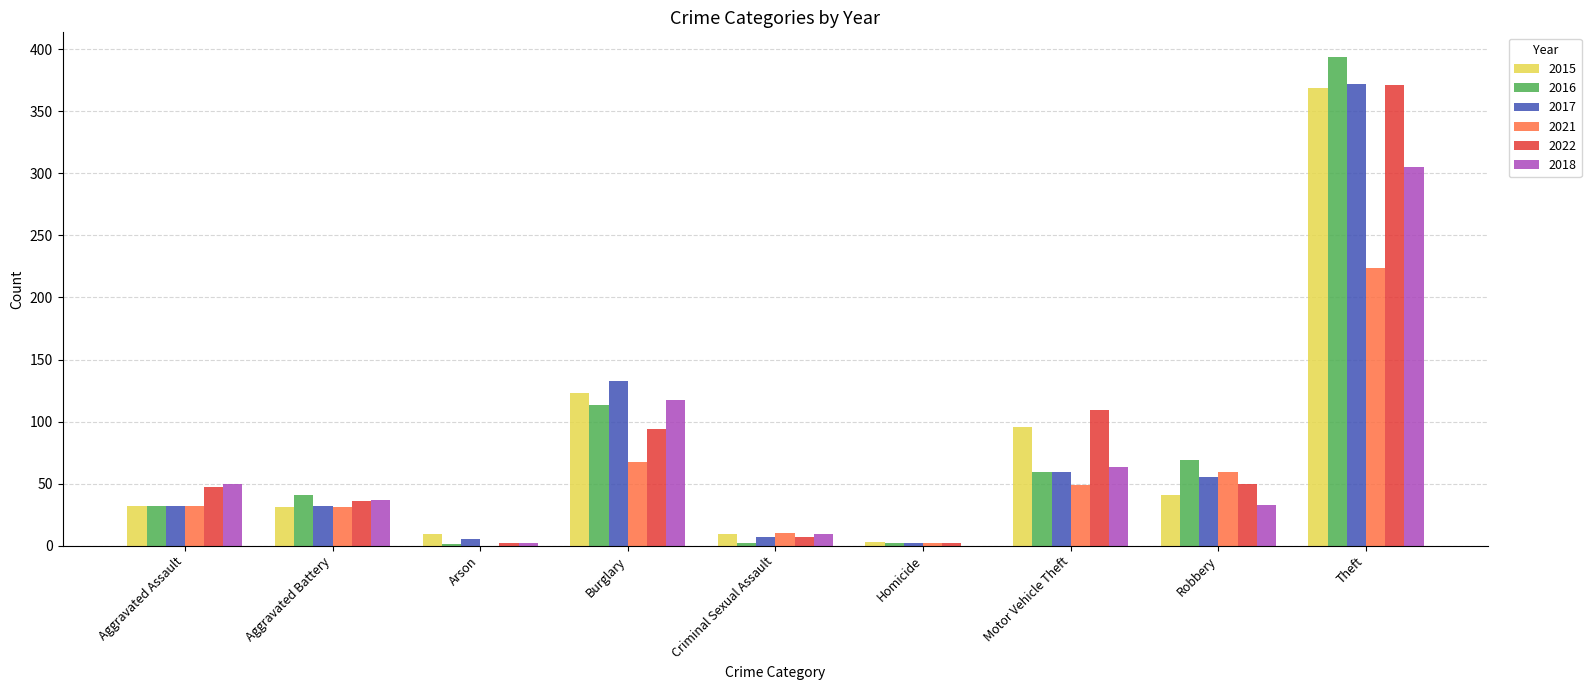

Between Aggravated Assault and Motor Vehicle Theft, which series saw the biggest shift?

2015